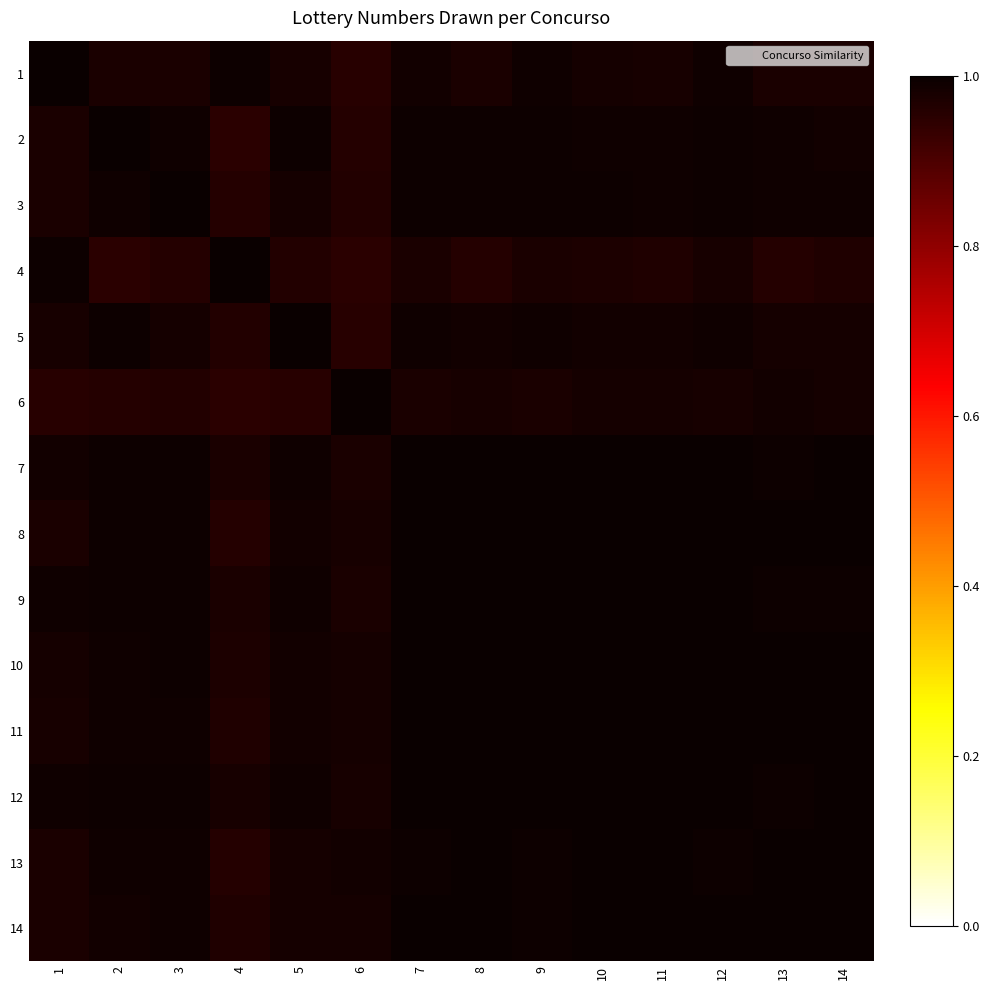

Count the number of categories in the chart.

14